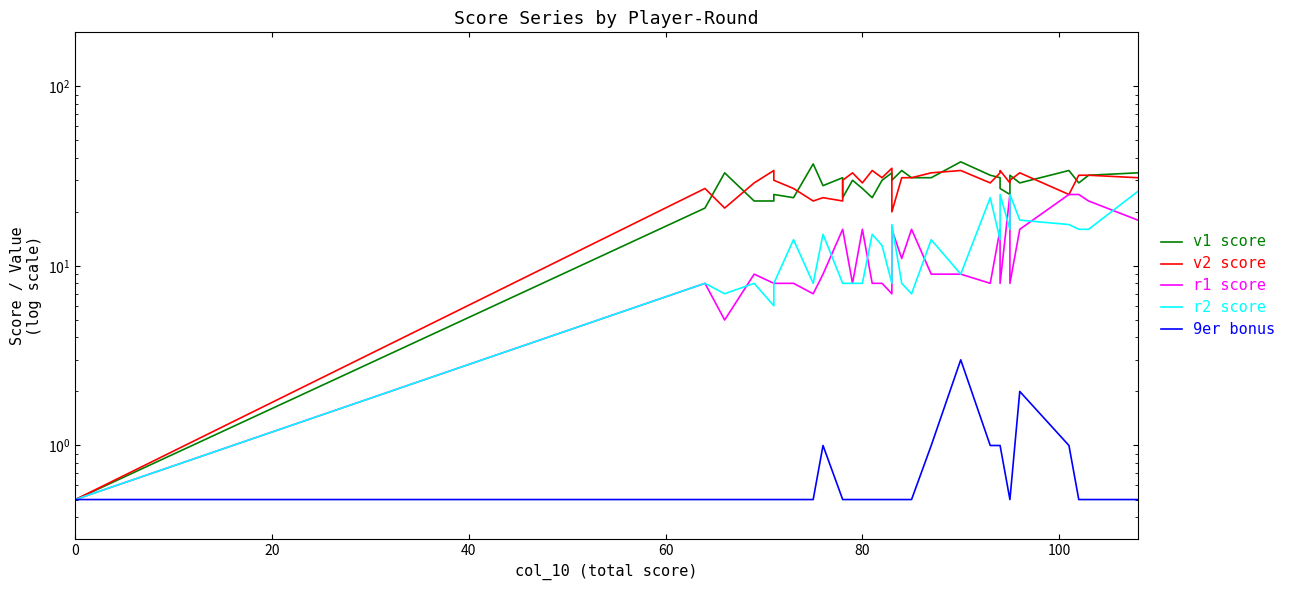

How many lines are shown in the chart?

5